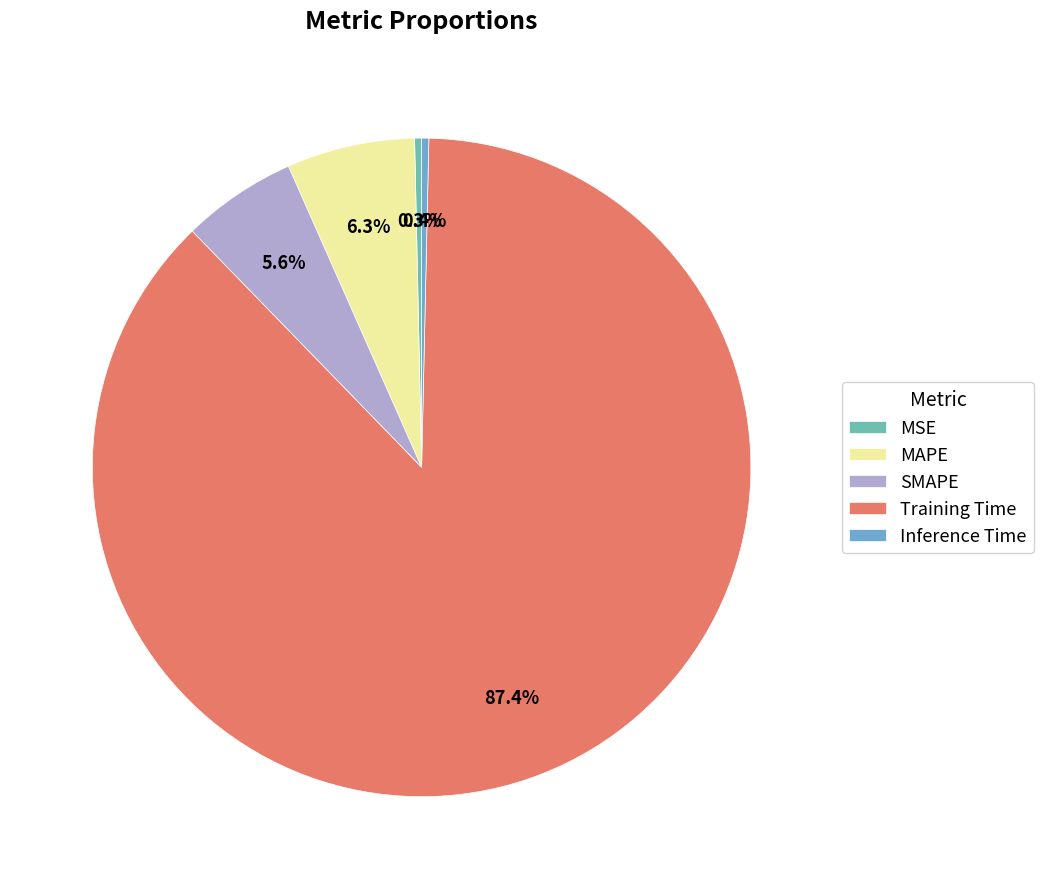

Rank the categories by value from highest to lowest.

Training Time, MAPE, SMAPE, Inference Time, MSE